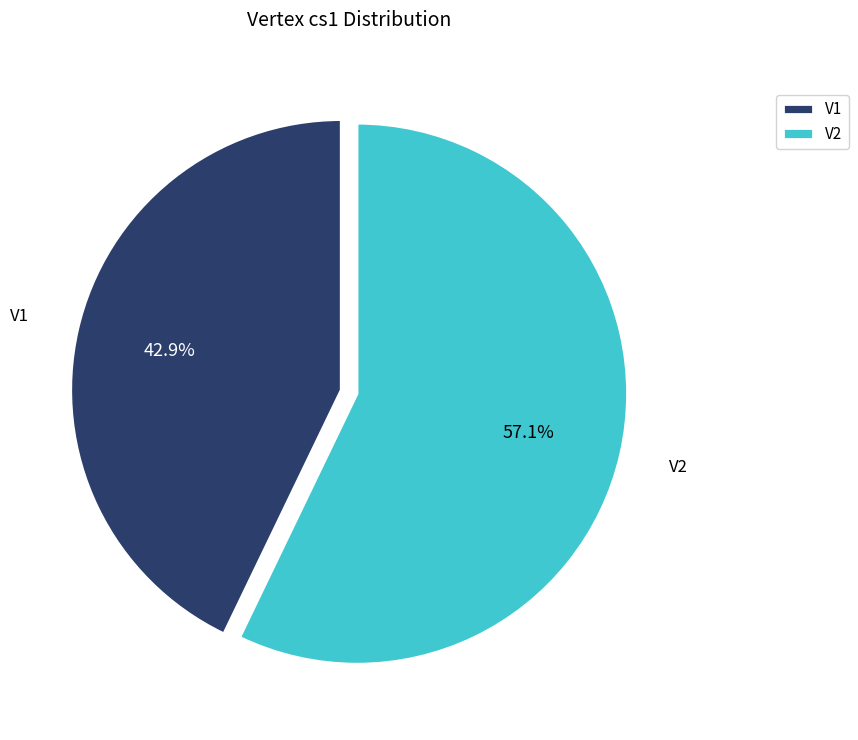

Which category has the biggest portion of the pie?

V2